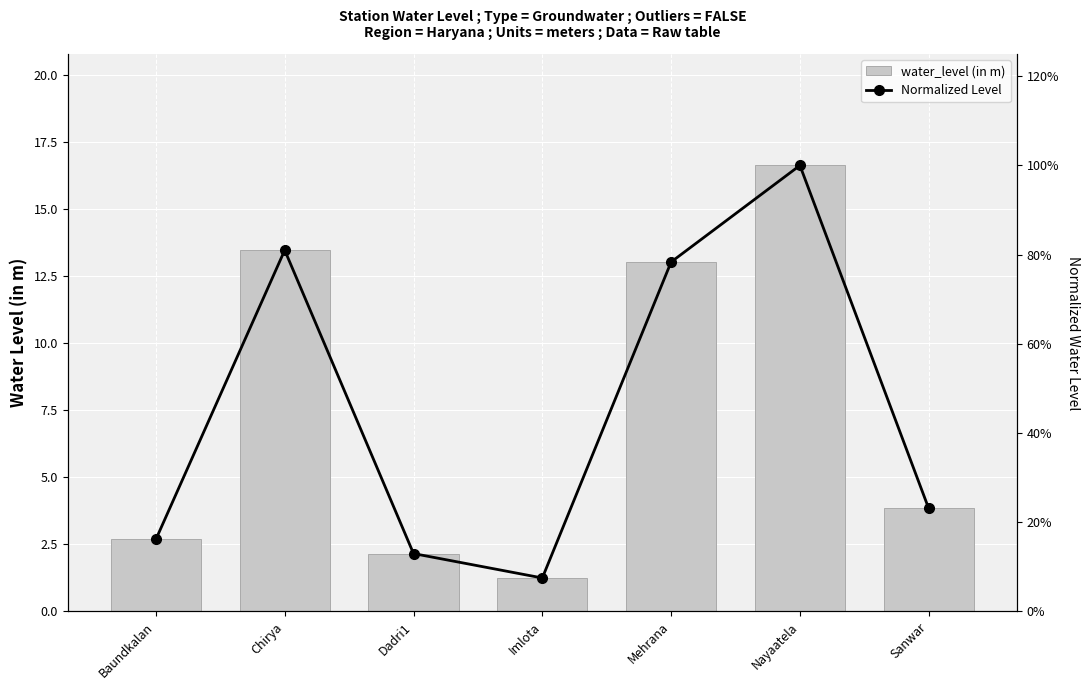

How many data points does each series have?

7